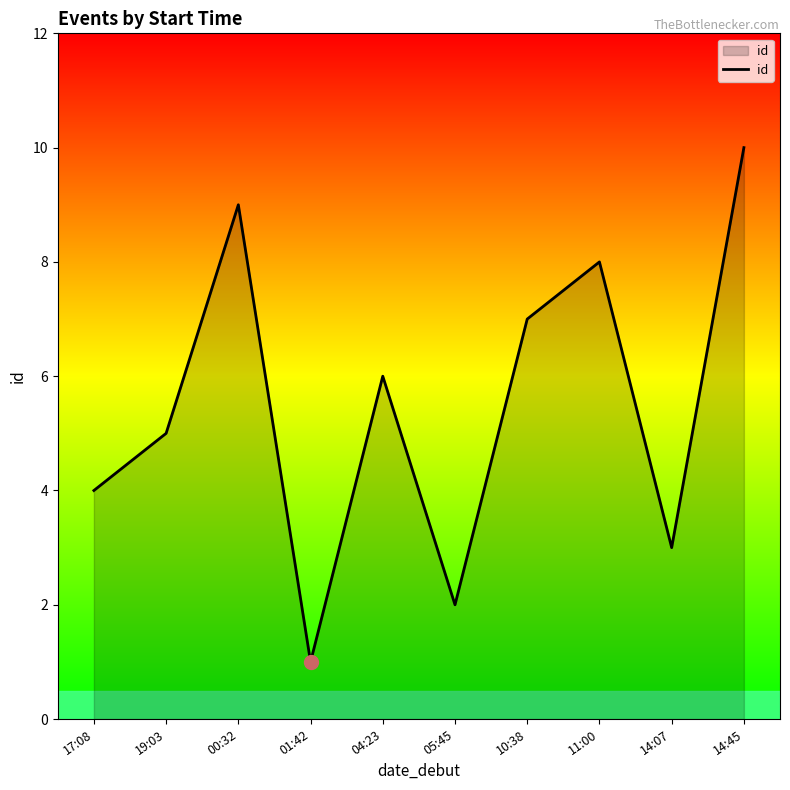

The chart shows a value of 13 at 10:38. True or false?

False